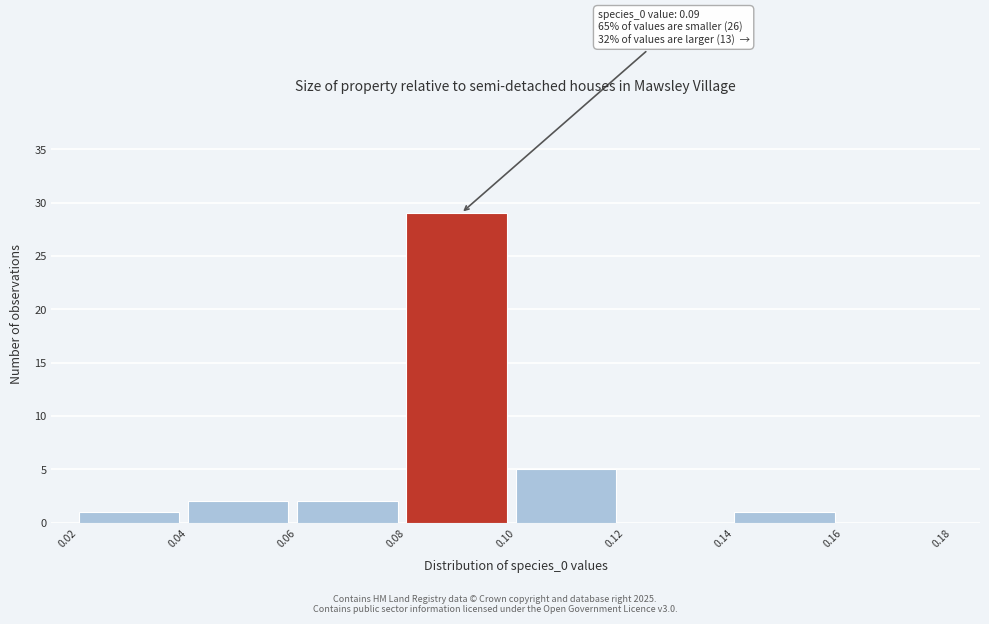

Which range on the x-axis has the tallest bar?

0.08 to 0.10